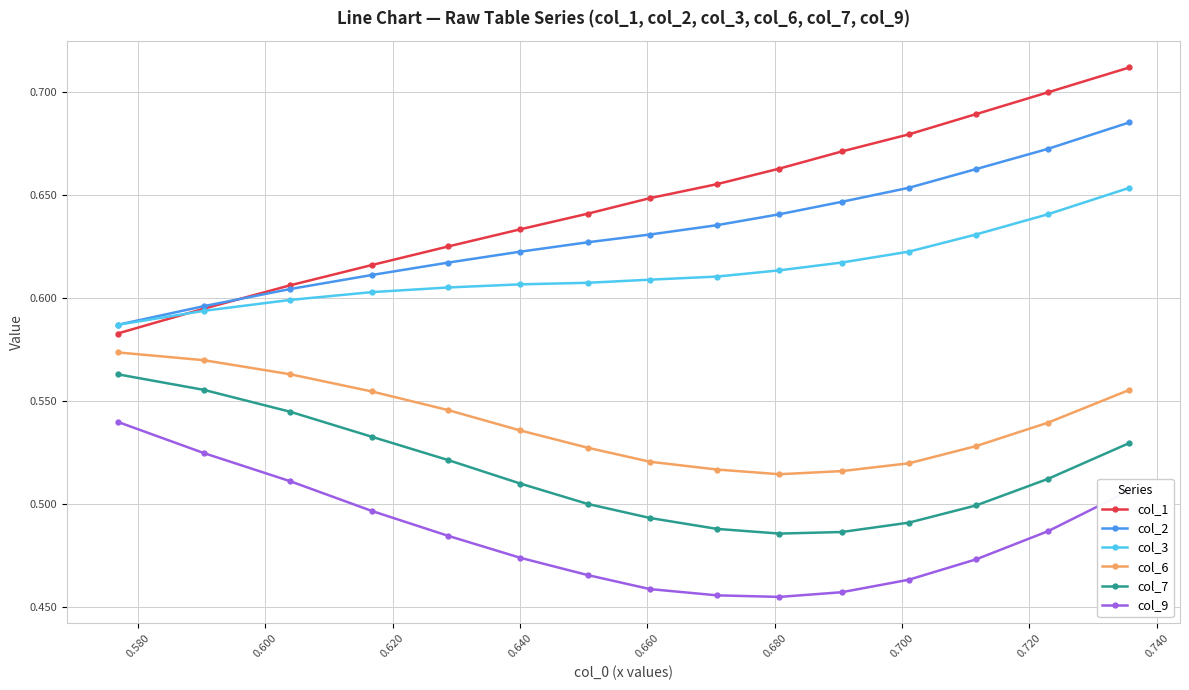

Which series has the largest total across all categories?

col_1